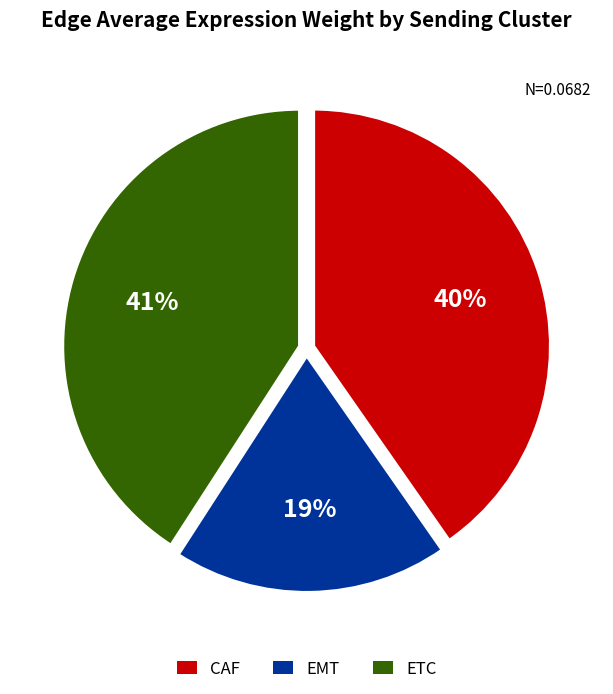

Which category has the smallest portion of the pie?

EMT